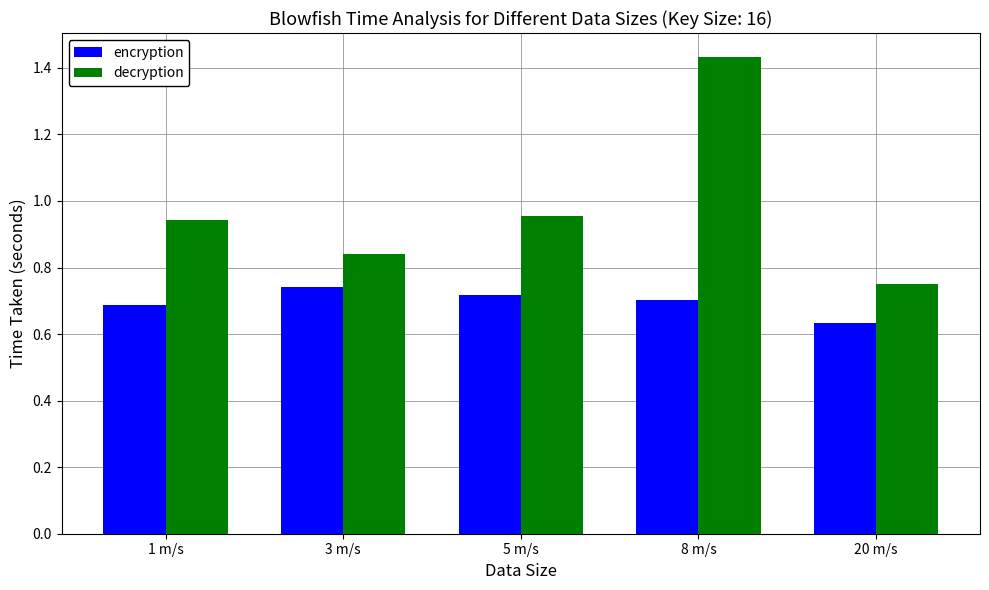

List the series in order of their overall mean, lowest first.

encryption, decryption